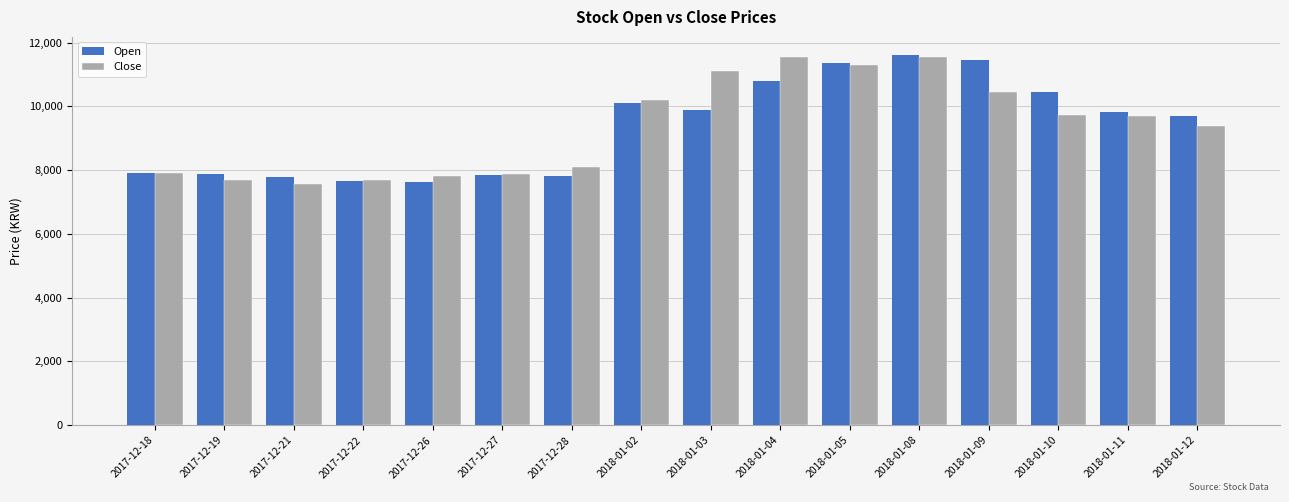

What position from the right is 2017-12-21?

14